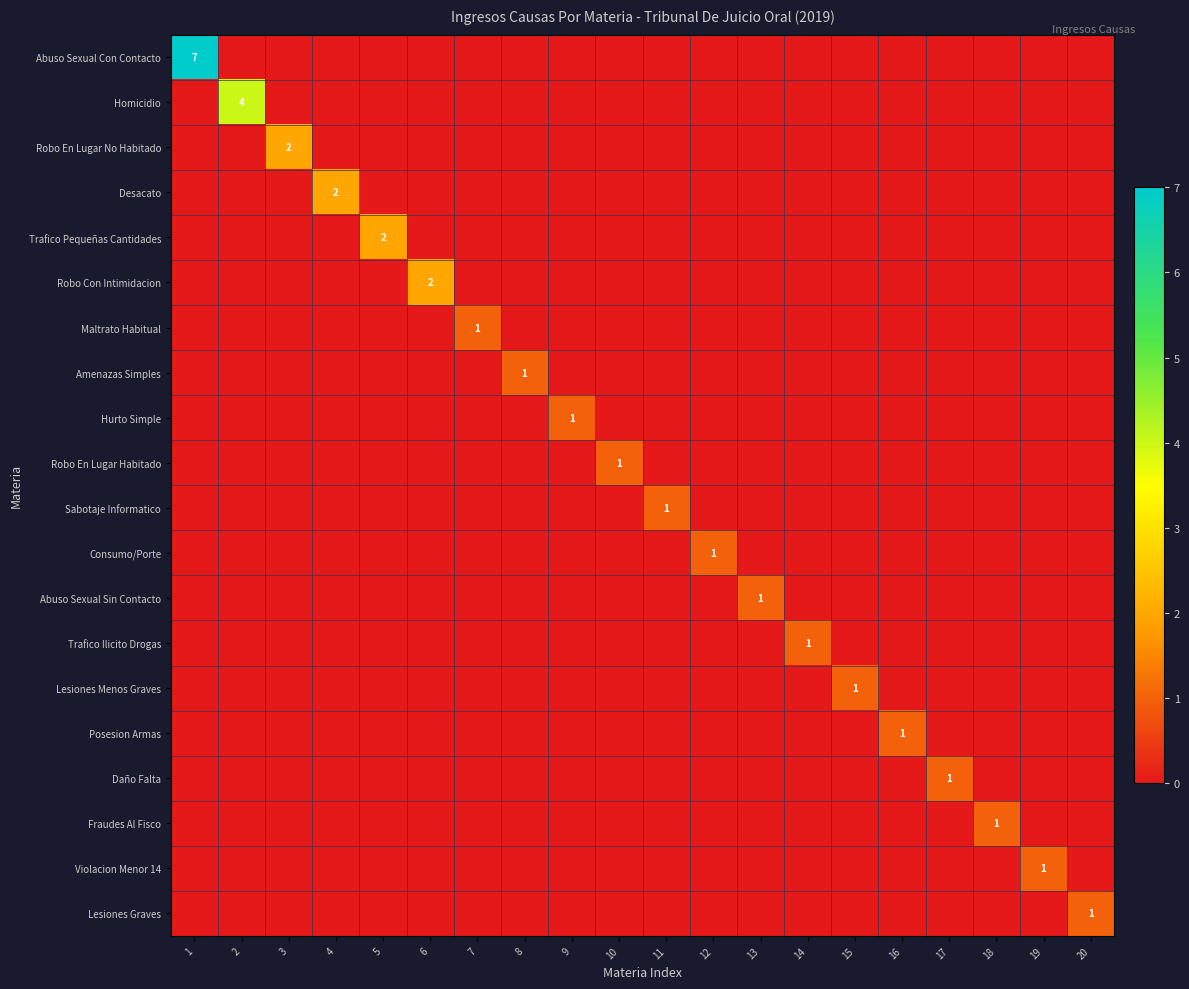

How many values in the Desacato series exceed 0?

1